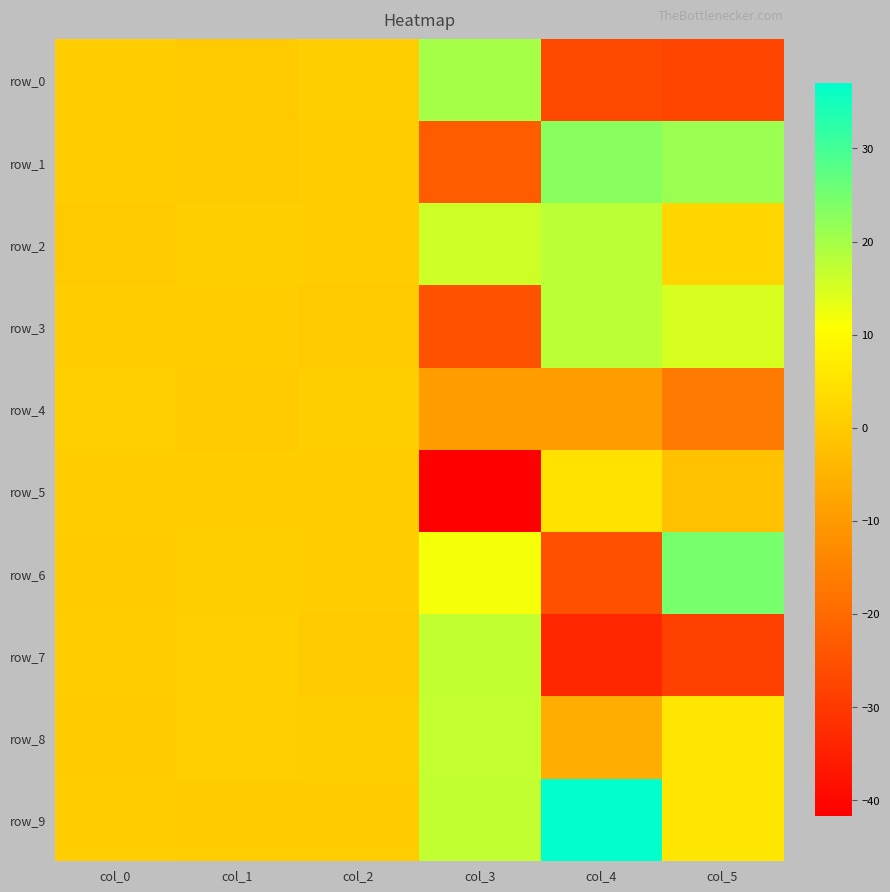

How many positive values does the row_8 series have?

5